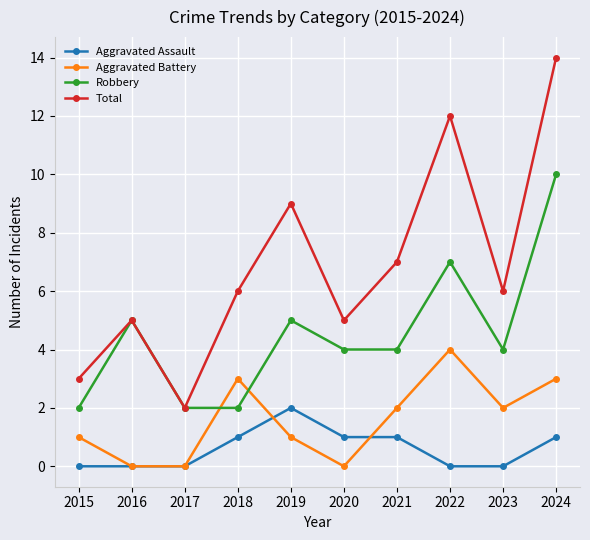

Reading left to right, list all the values displayed in this chart.

Aggravated Assault: 2015=0	2016=0	2017=0	2018=1	2019=2	2020=1	2021=1	2022=0	2023=0	2024=1
Aggravated Battery: 2015=1	2016=0	2017=0	2018=3	2019=1	2020=0	2021=2	2022=4	2023=2	2024=3
Robbery: 2015=2	2016=5	2017=2	2018=2	2019=5	2020=4	2021=4	2022=7	2023=4	2024=10
Total: 2015=3	2016=5	2017=2	2018=6	2019=9	2020=5	2021=7	2022=12	2023=6	2024=14